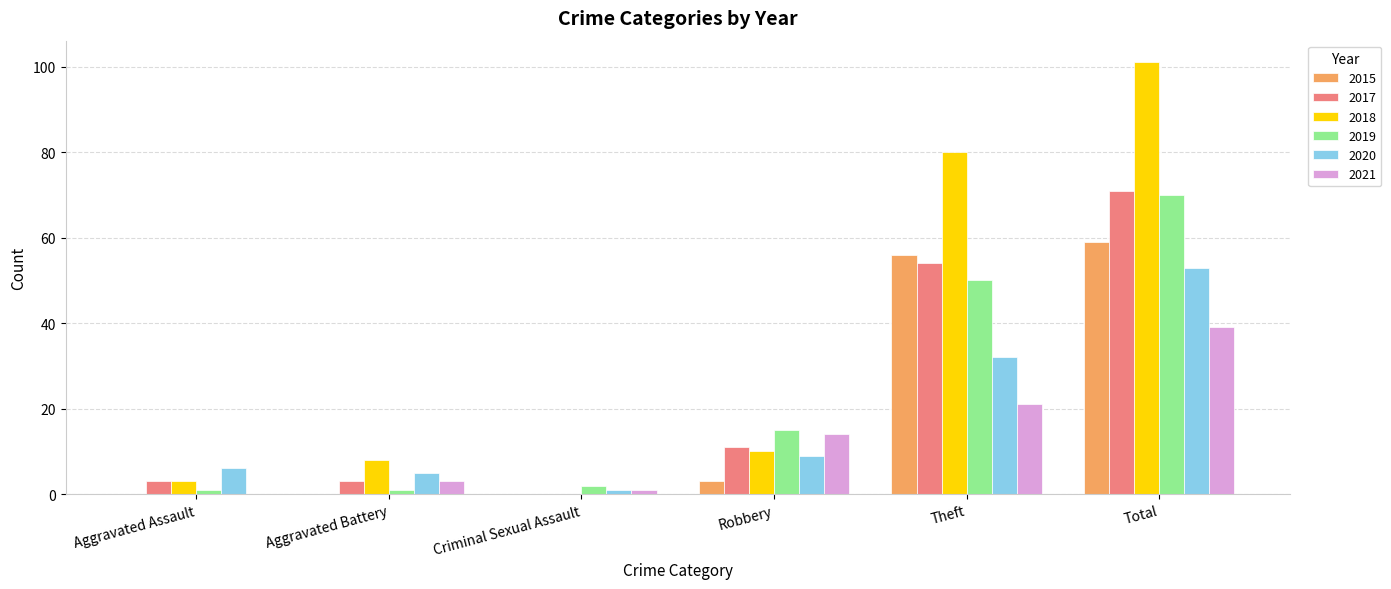

At which category does the chart reach its peak across all series?

Total